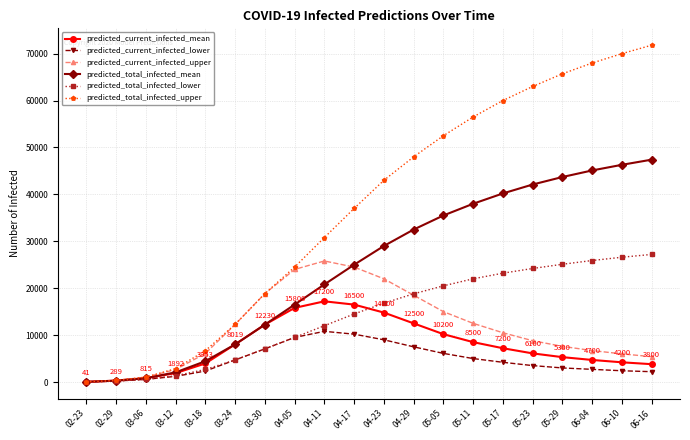

Which series has the widest spread of values?

predicted_total_infected_upper